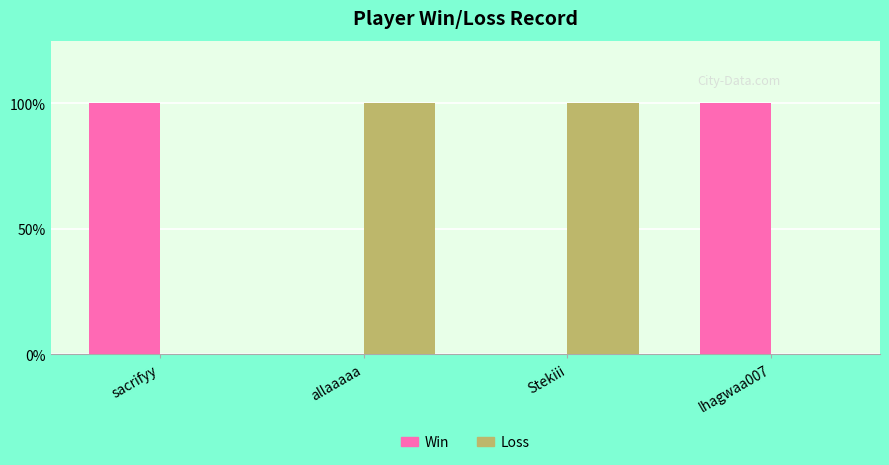

What position from the right is Stekiii?

2